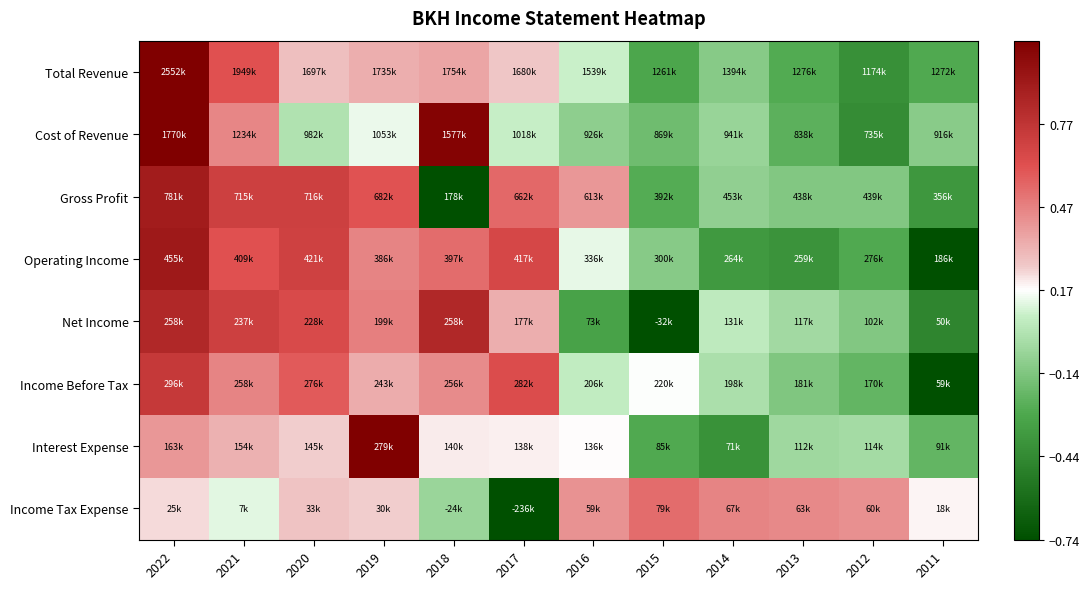

Which label corresponds to the smallest value in the chart?

2017